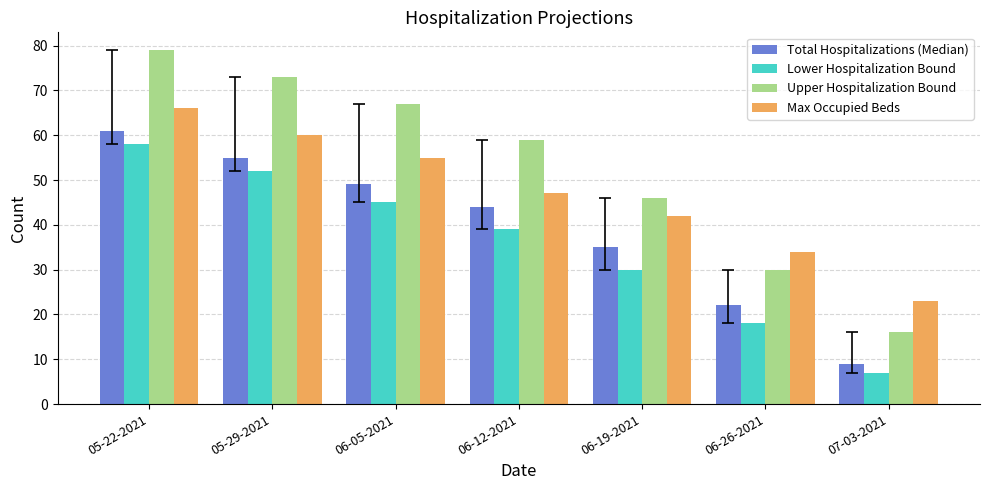

What is the difference between the highest and lowest values at 06-19-2021?

16